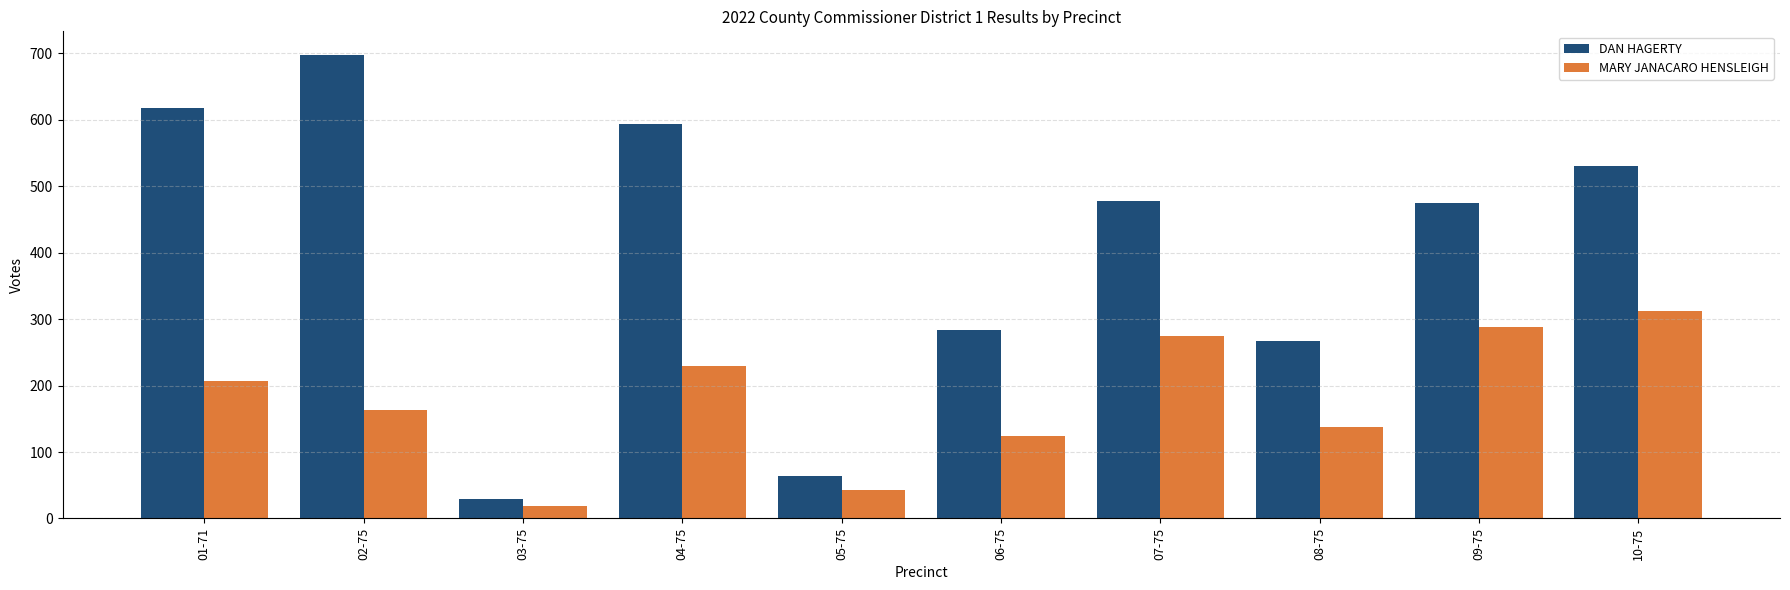

How many bars are there in each group?

2